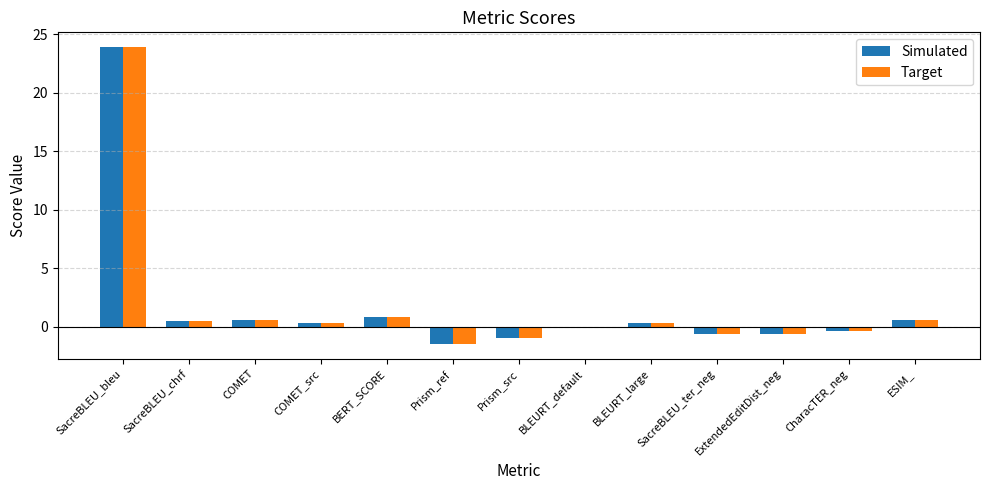

The Target series shows -0.4 at CharacTER_neg. True or false?

True